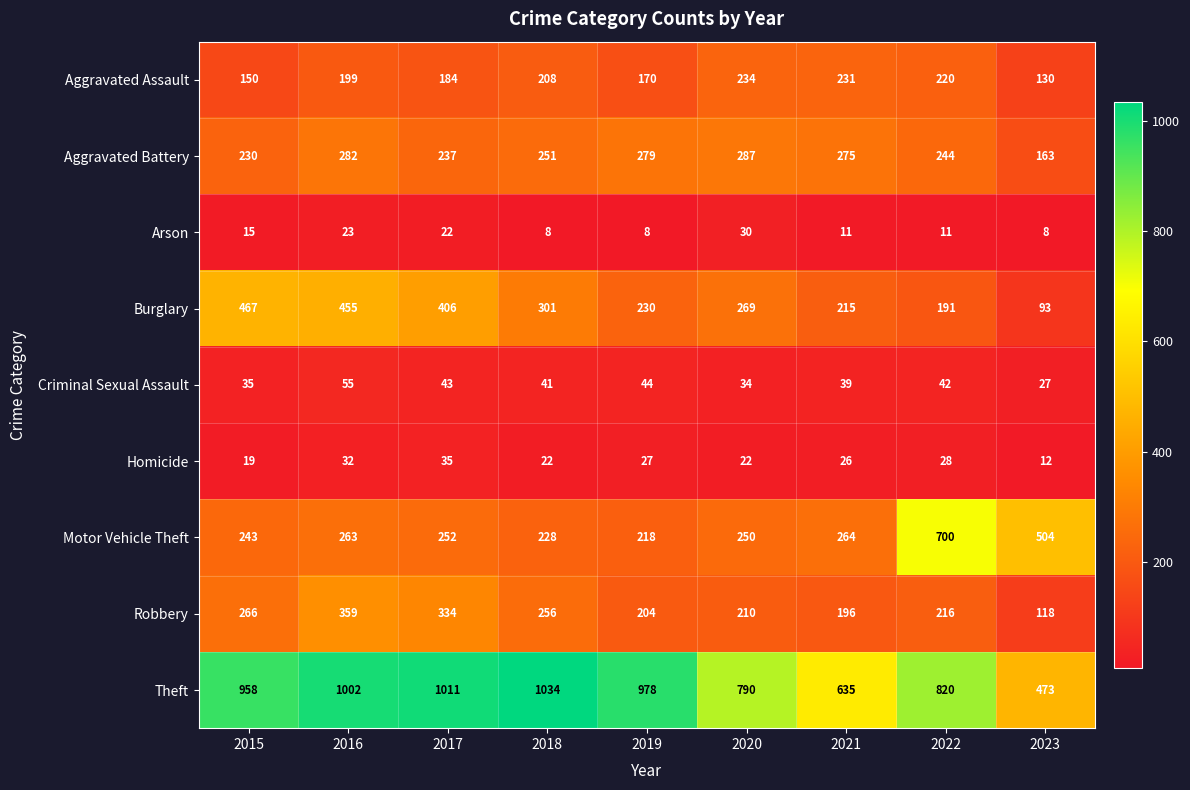

What is the total value across all series at 2016?

2670